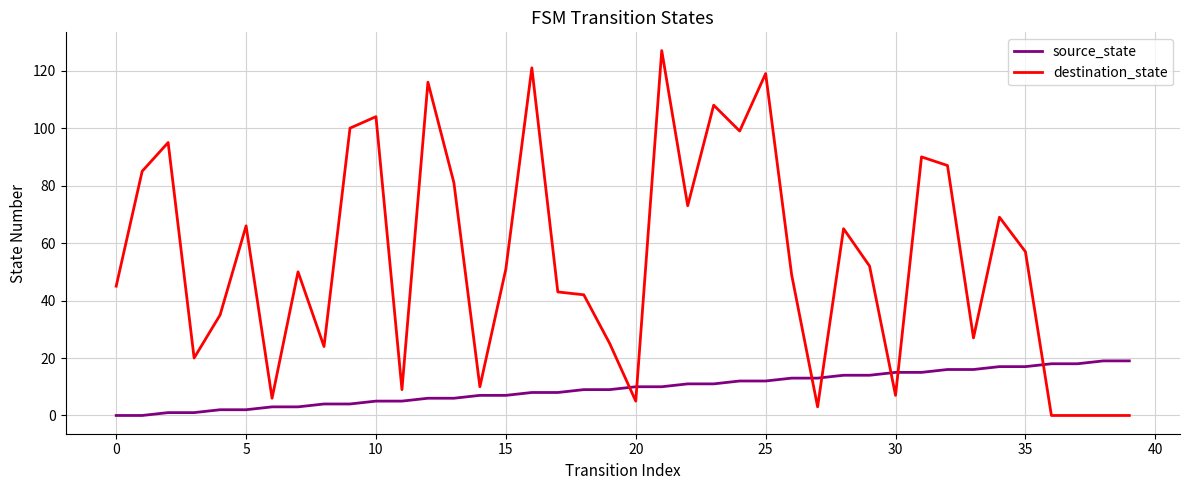

Which series has the widest spread of values?

destination_state